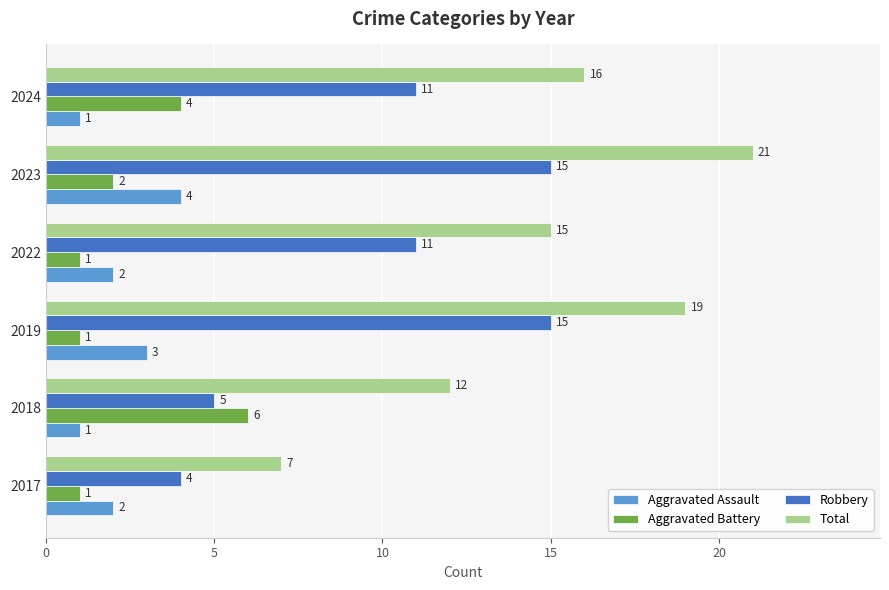

Which category has the highest value across all series?

2023